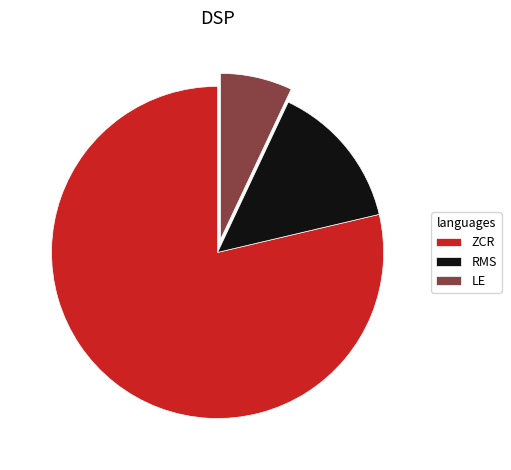

Is the sum of RMS and LE greater than half?

No